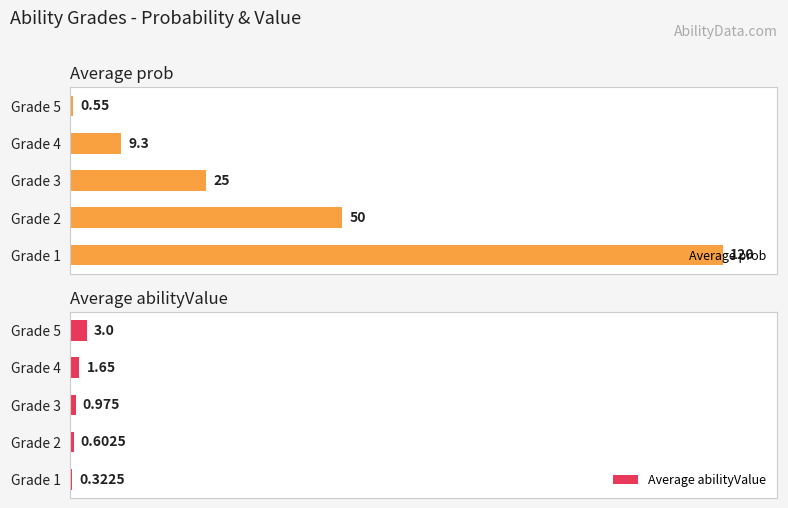

List the series in order of their peak value, highest first.

Average prob, Average abilityValue